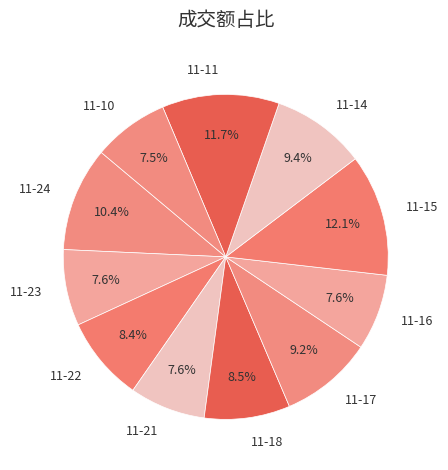

Is the sum of 11-23 and 11-21 greater than half?

No